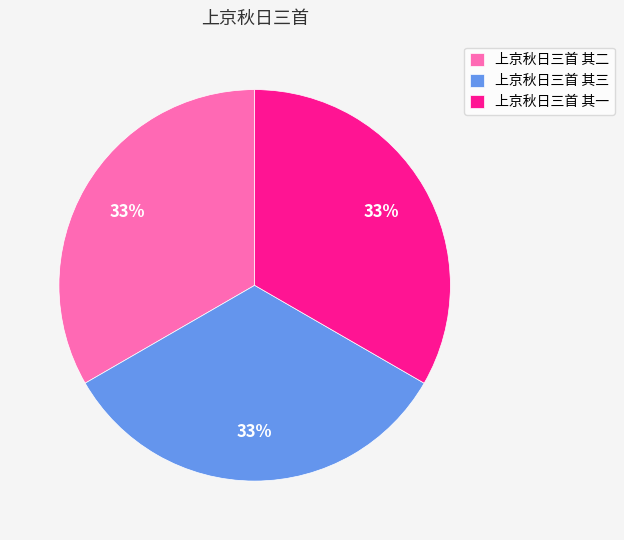

Is it true that 上京秋日三首 其一 is 44% of the pie?

False